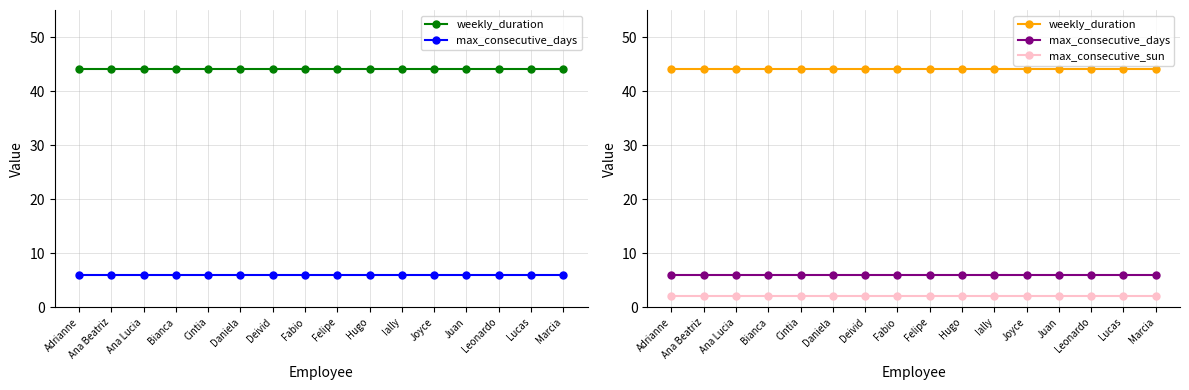

What are all the series names shown in the legend?

weekly_duration, max_consecutive_days, max_consecutive_sun